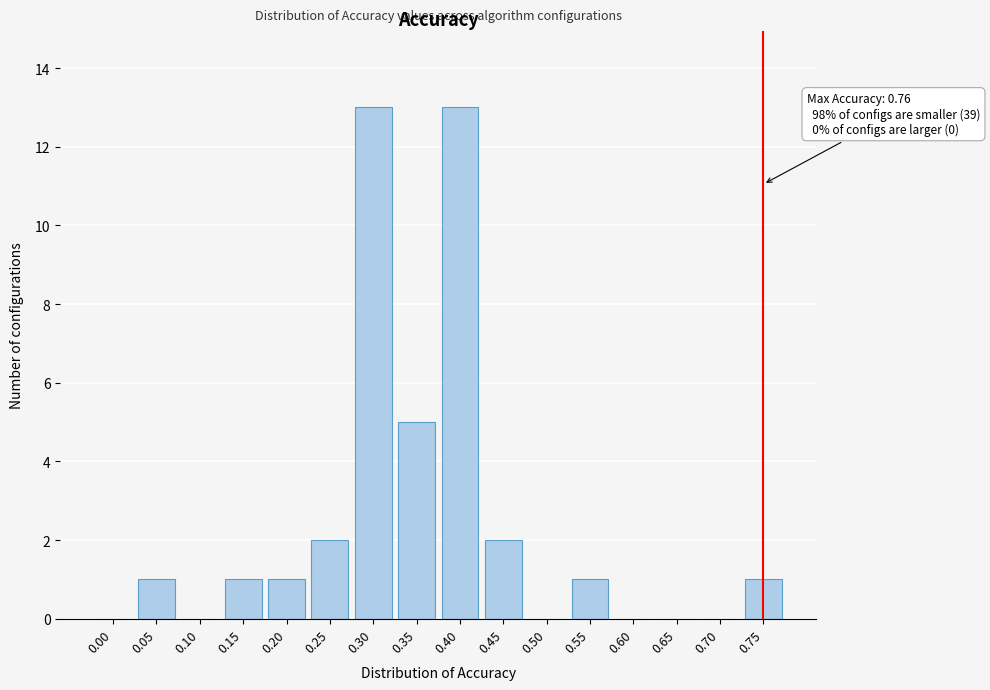

Reading left to right, list all the values displayed in this chart.

0.00=0	0.05=1	0.10=0	0.15=1	0.20=1	0.25=2	0.30=13	0.35=5	0.40=13	0.45=2	0.50=0	0.55=1	0.60=0	0.65=0	0.70=0	0.75=1